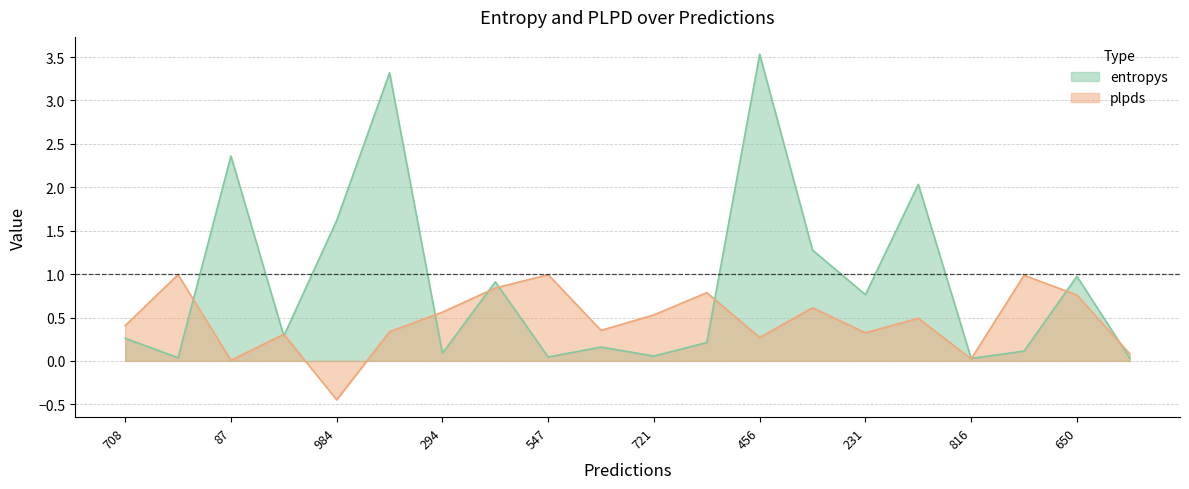

At which category does plpds reach its first local peak?

129